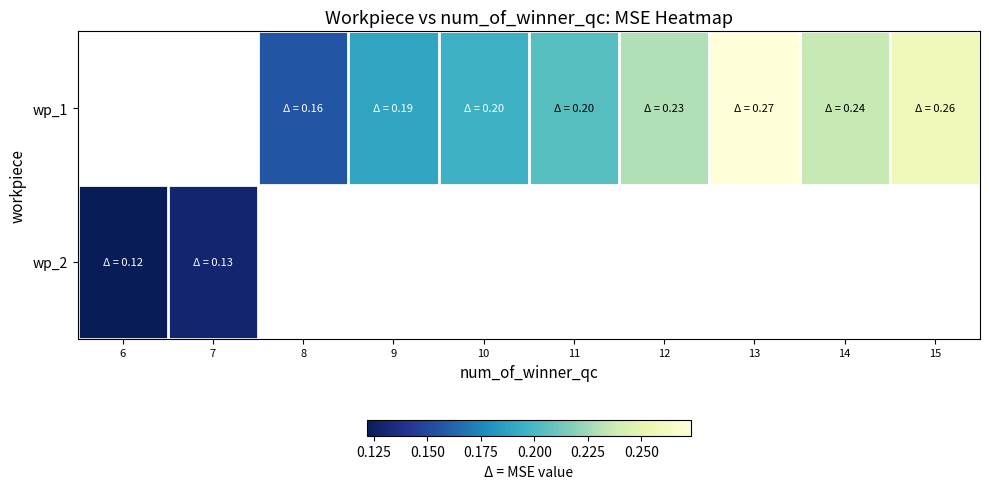

Count the number of categories in the chart.

10